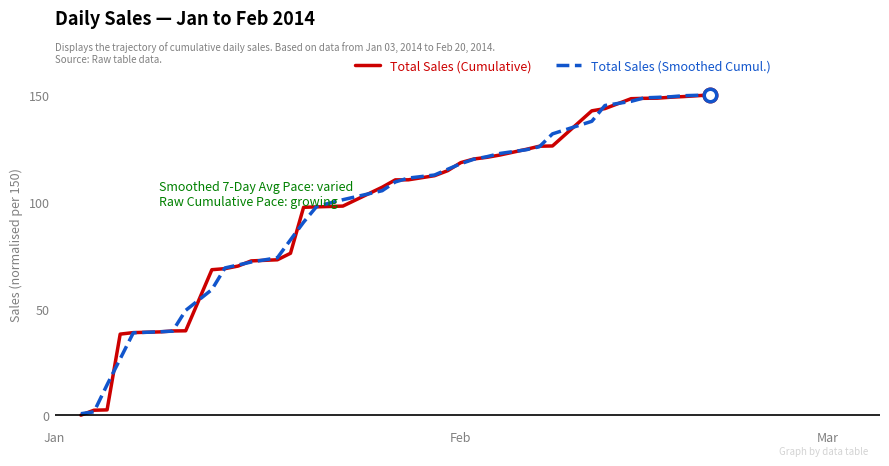

How many lines are shown in the chart?

2